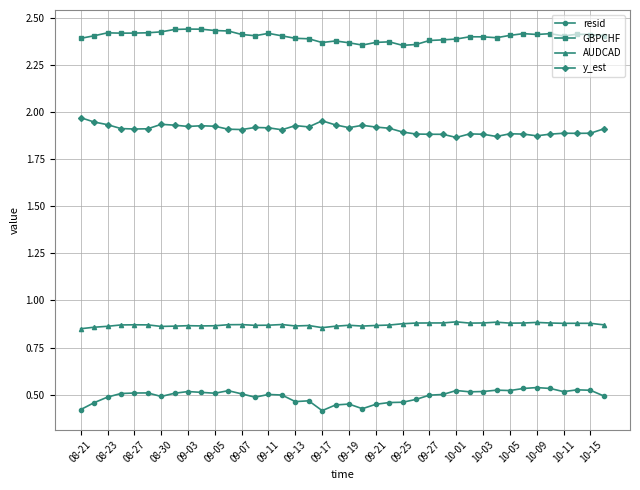

Count the GBPCHF values in the range 2 to 3.

40